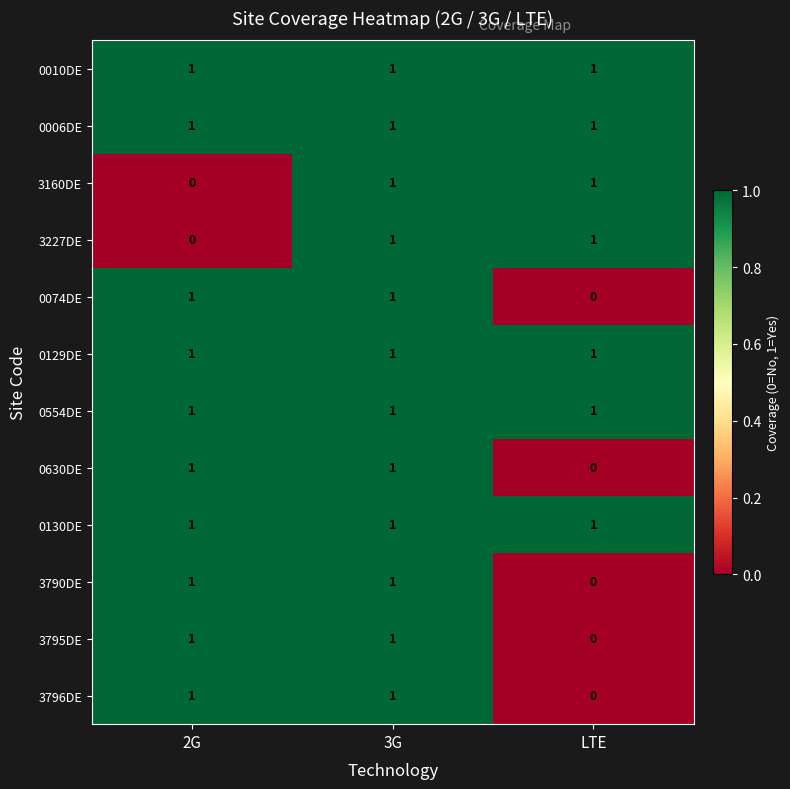

What is the spread (max minus min) of values at 2G?

1